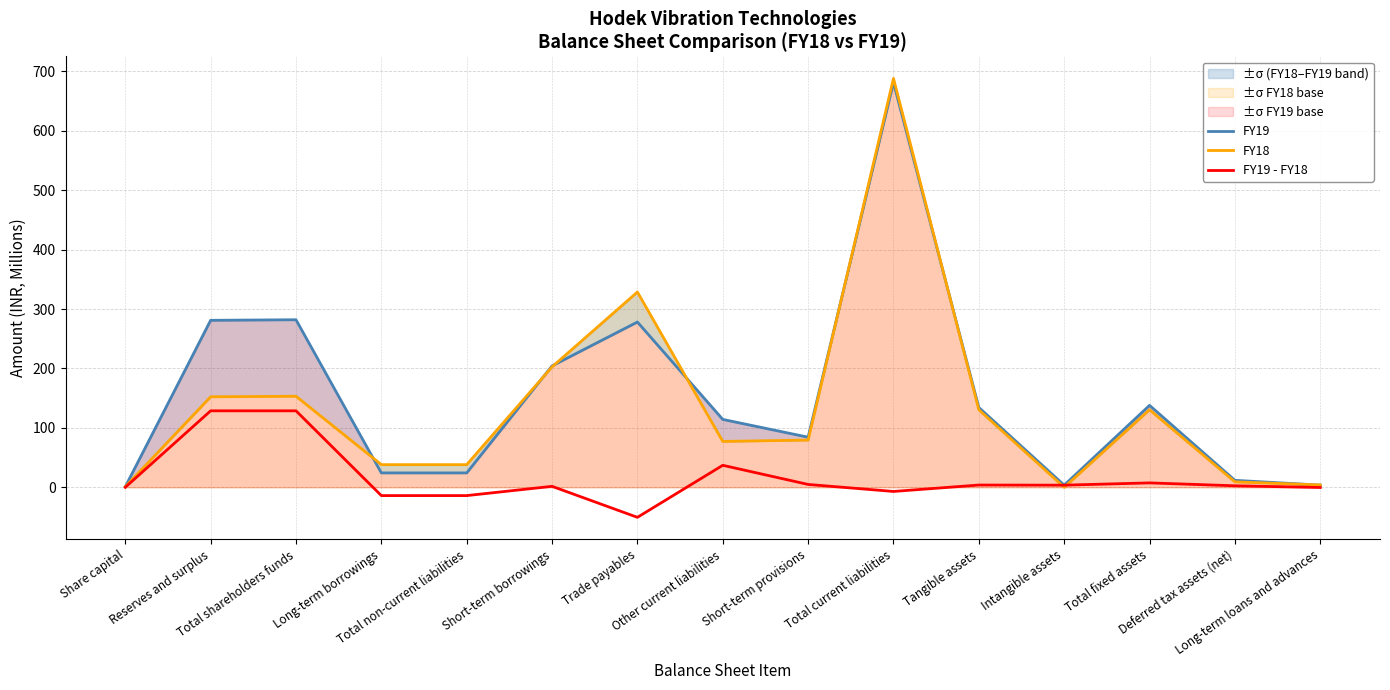

Where is the first local maximum for FY19?

Total shareholders funds